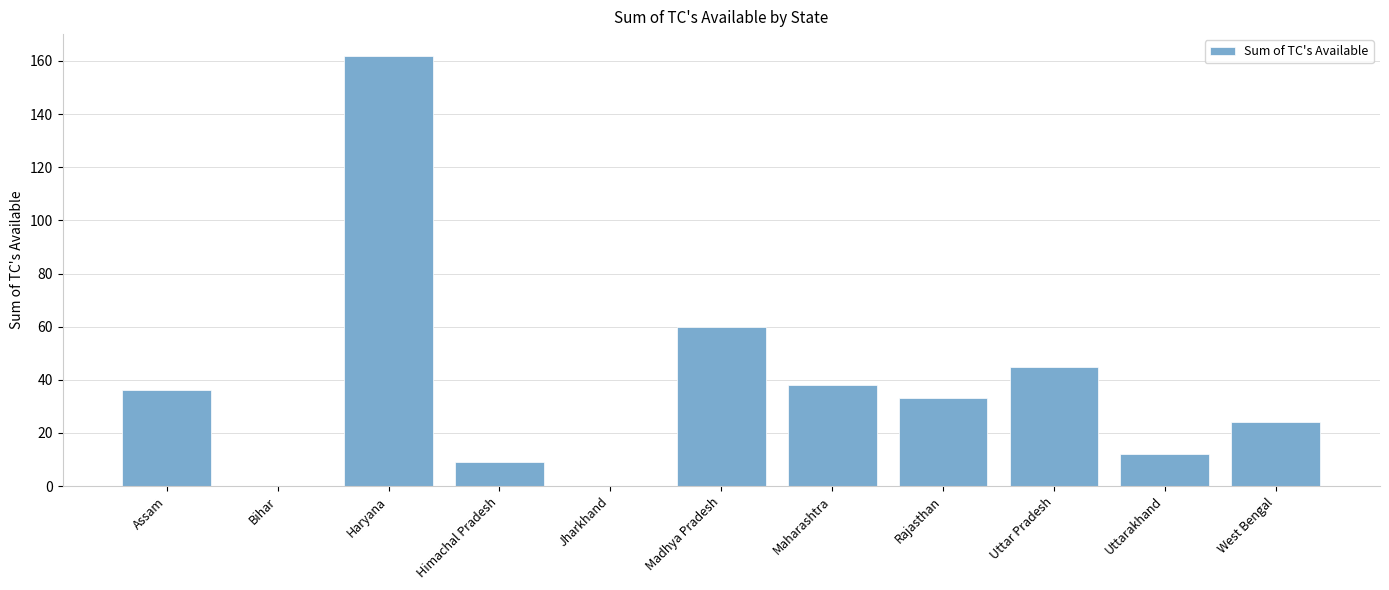

The chart shows a value of 45 at Uttar Pradesh. True or false?

True